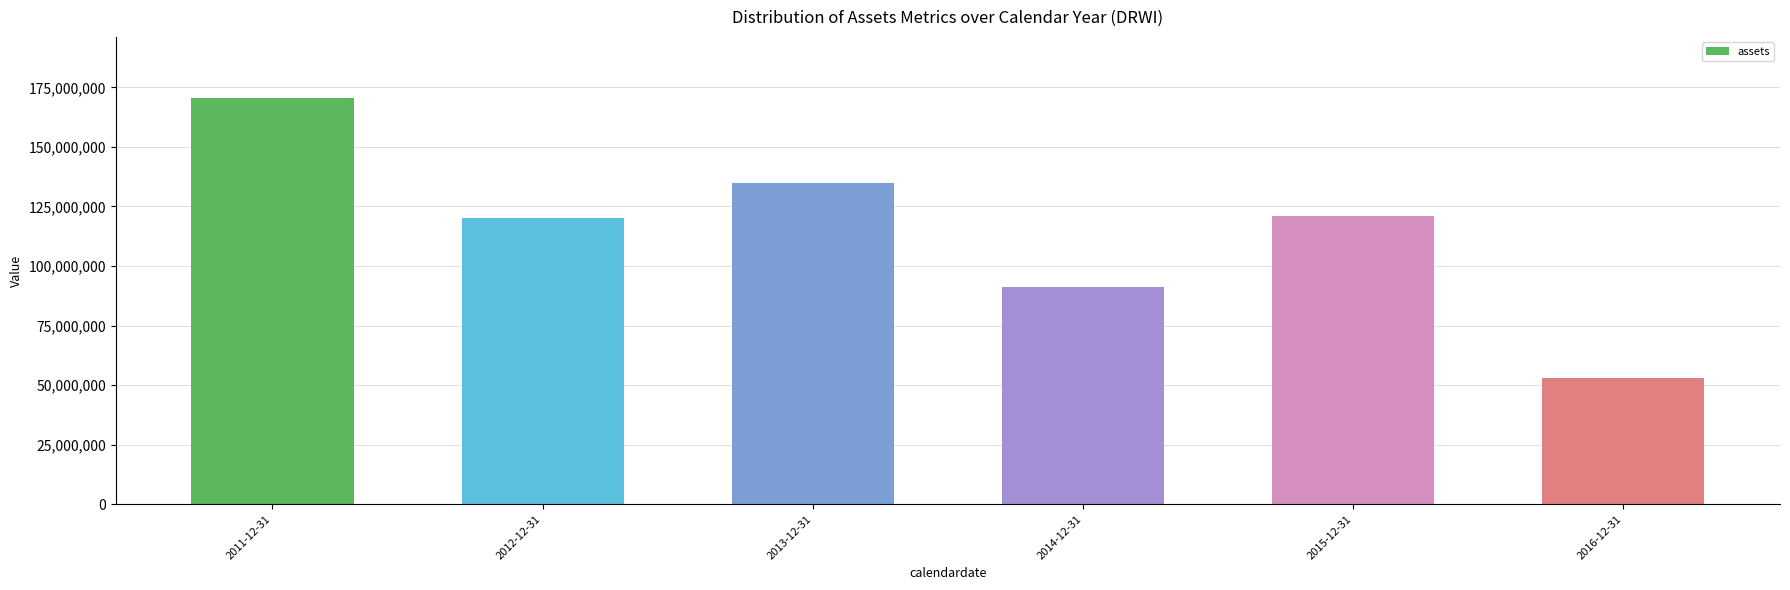

Which category has the lowest value across all series?

2016-12-31